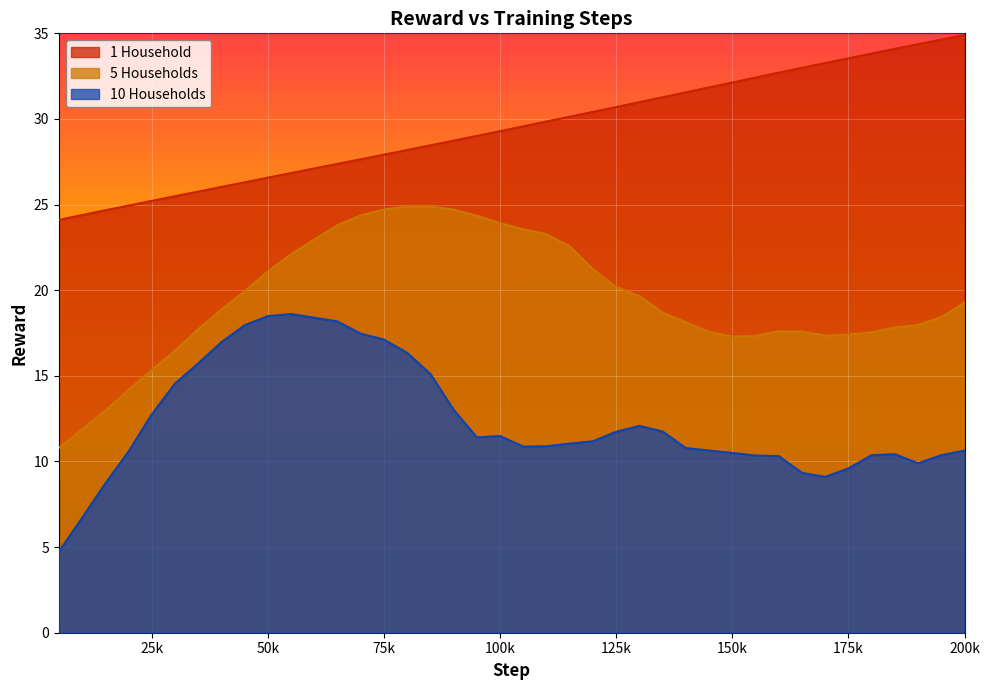

True or false: 5 Households and 10 Households cross at least once.

False